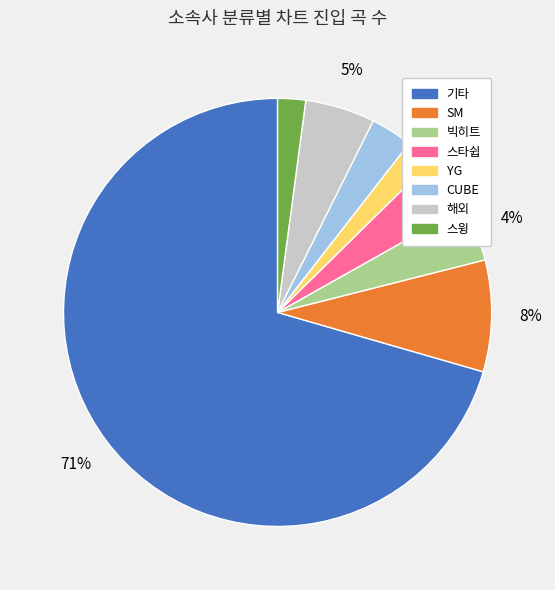

To the nearest percent, what is the average slice percentage?

12%